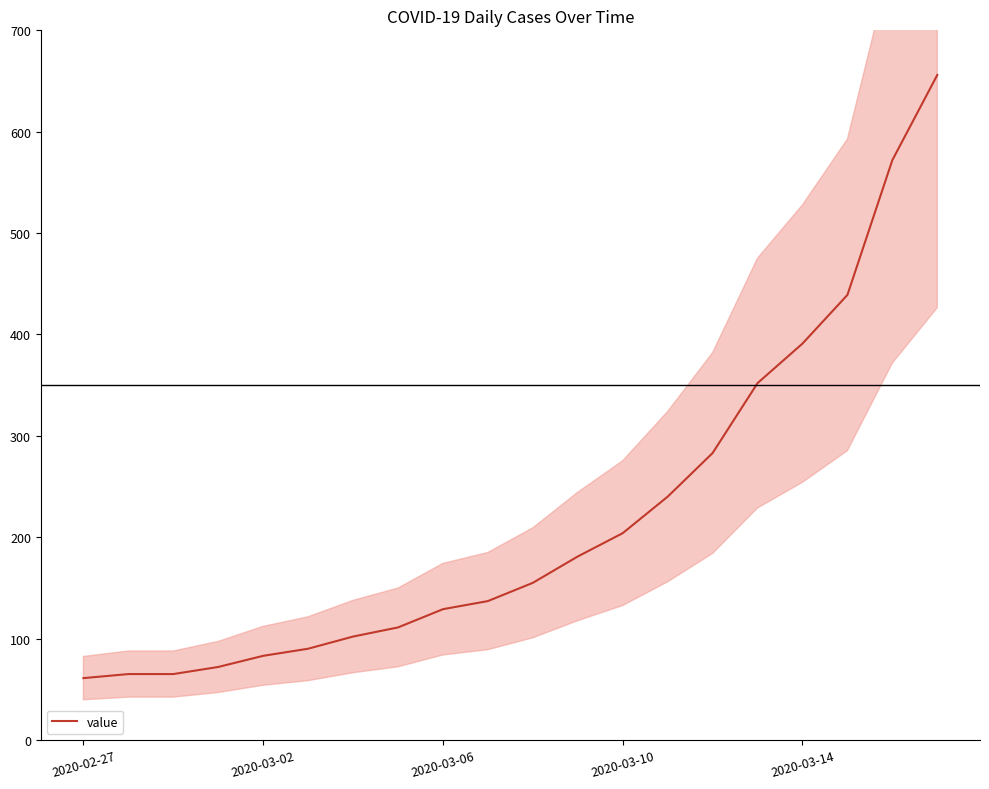

What is the minimum value for value?

61